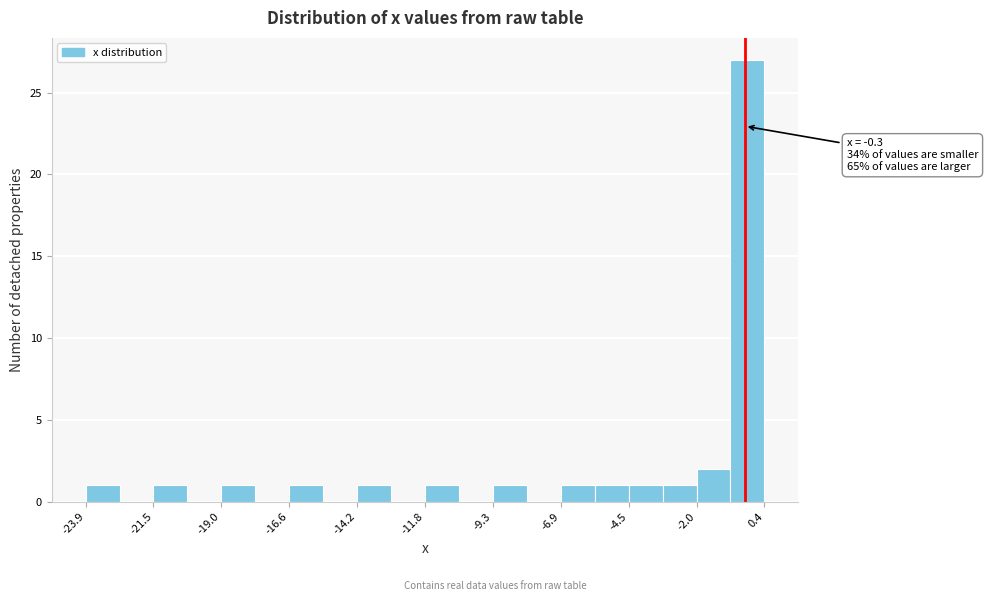

Read against the x-axis, roughly where is the centre of the tallest bar?

0.0